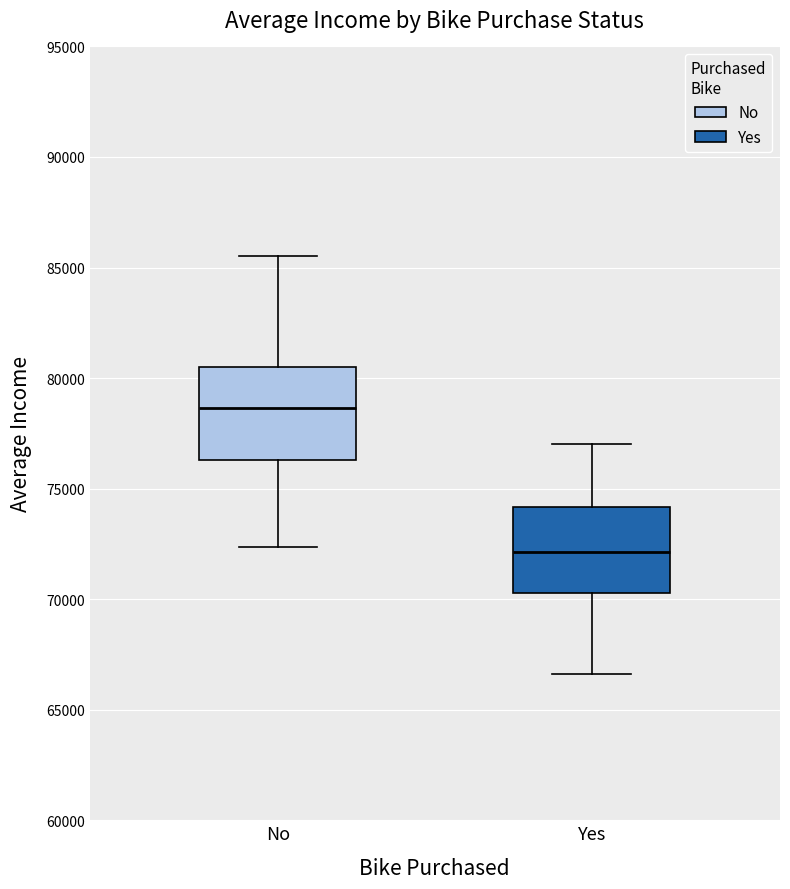

Which box's median line is the lowest?

Yes